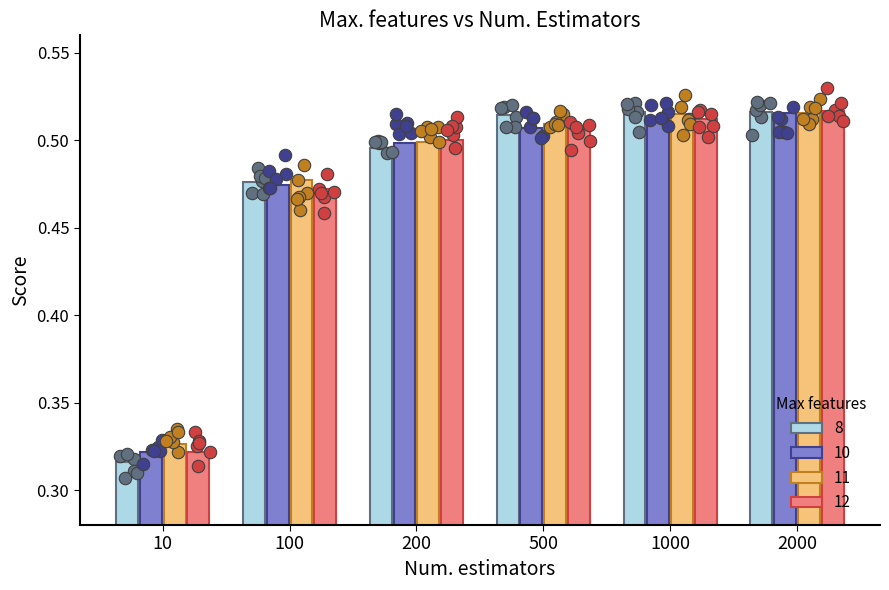

Is the value of 10 at 1000 greater than the value of 12 at 200?

Yes